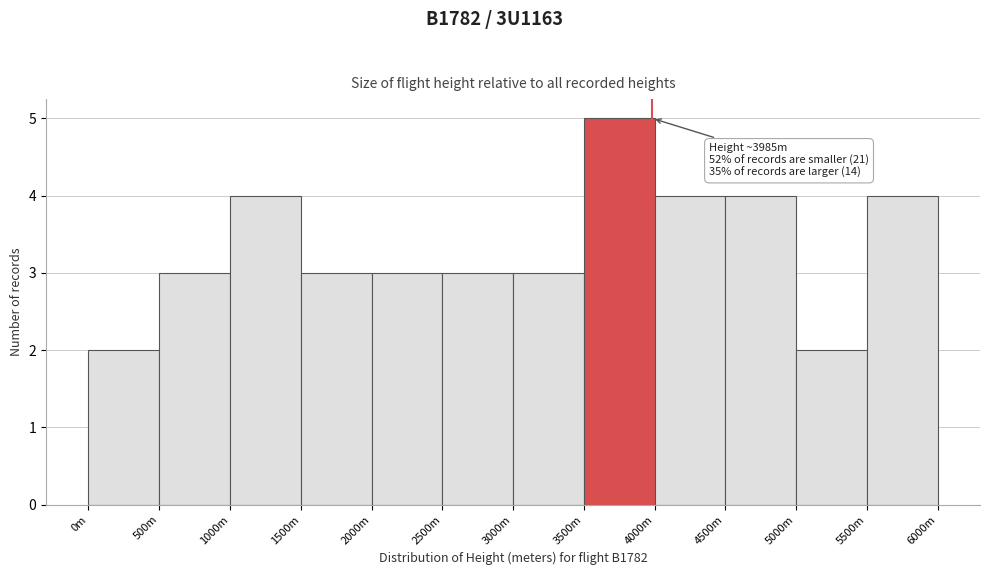

Reading left to right, transcribe all the data shown in this chart.

2	3	4	3	3	3	3	5	4	4	2	4